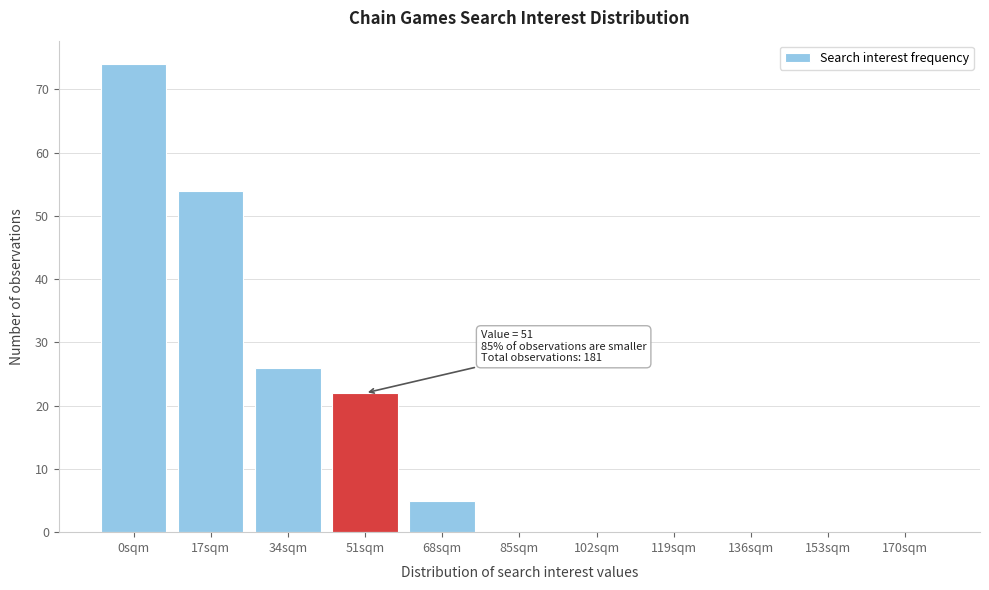

Reading left to right, extract all data points from this chart.

0sqm=74	17sqm=54	34sqm=26	51sqm=22	68sqm=5	85sqm=0	102sqm=0	119sqm=0	136sqm=0	153sqm=0	170sqm=0